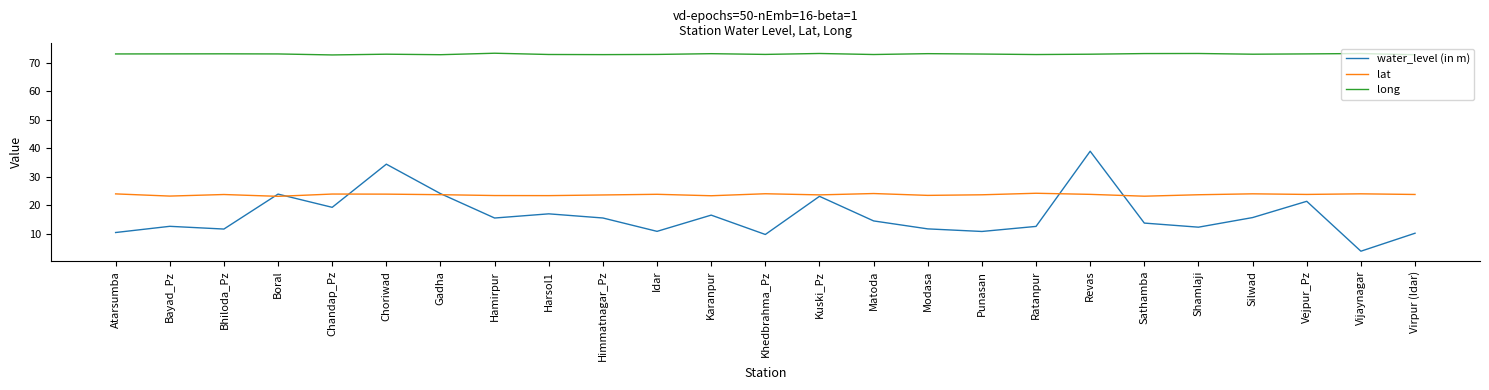

Does the chart display data point markers on the line(s)?

No